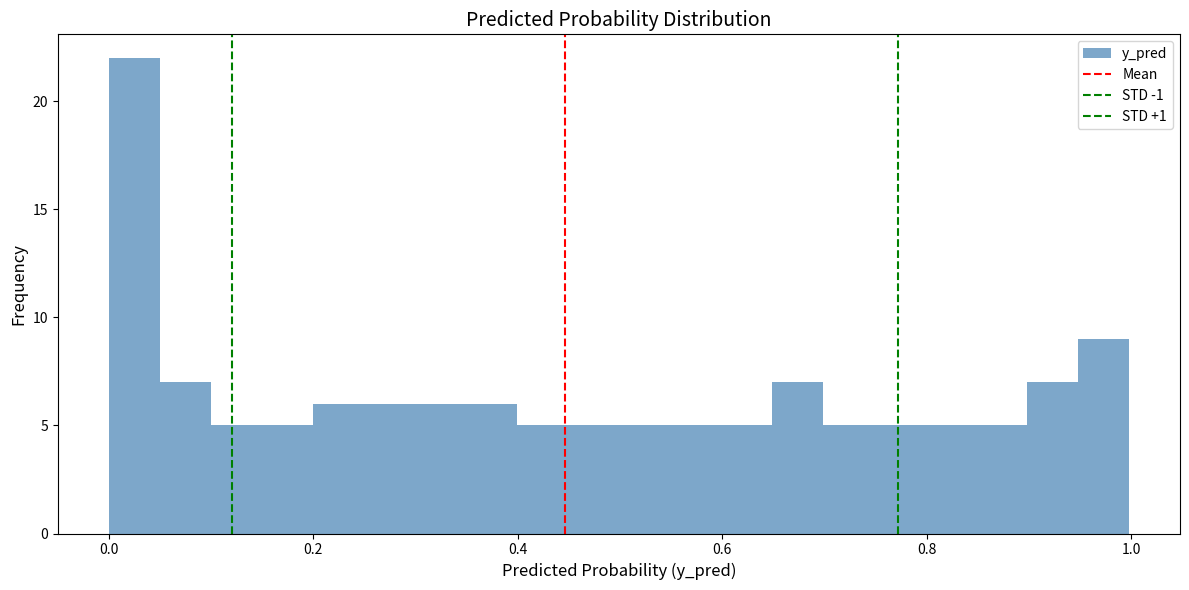

Read against the x-axis, roughly where is the centre of the tallest bar?

0.02